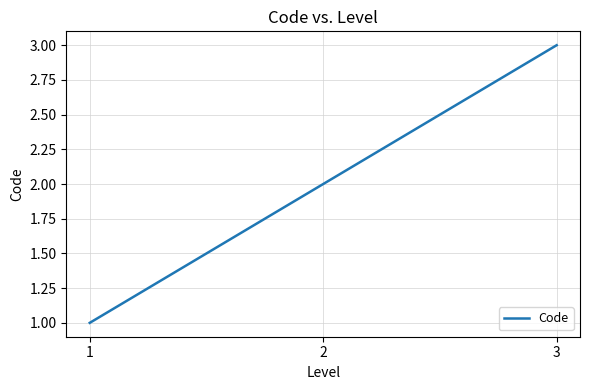

Where is the data nearest to the value 2?

2